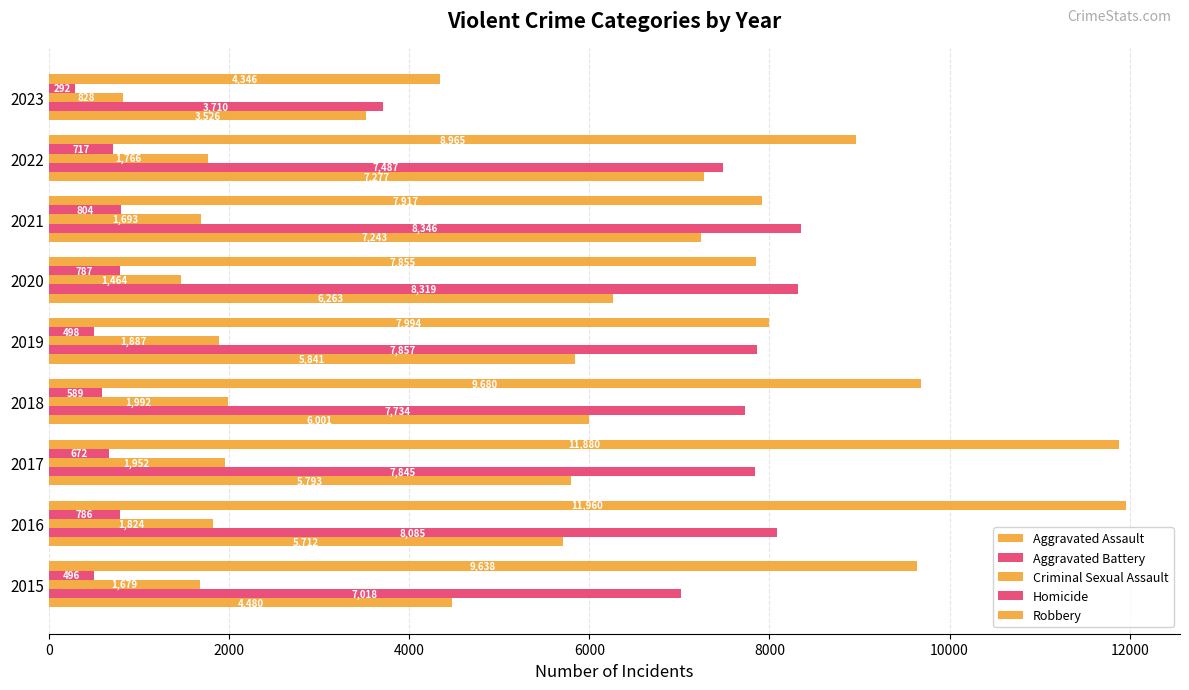

How many data points in Homicide are less than 672?

4